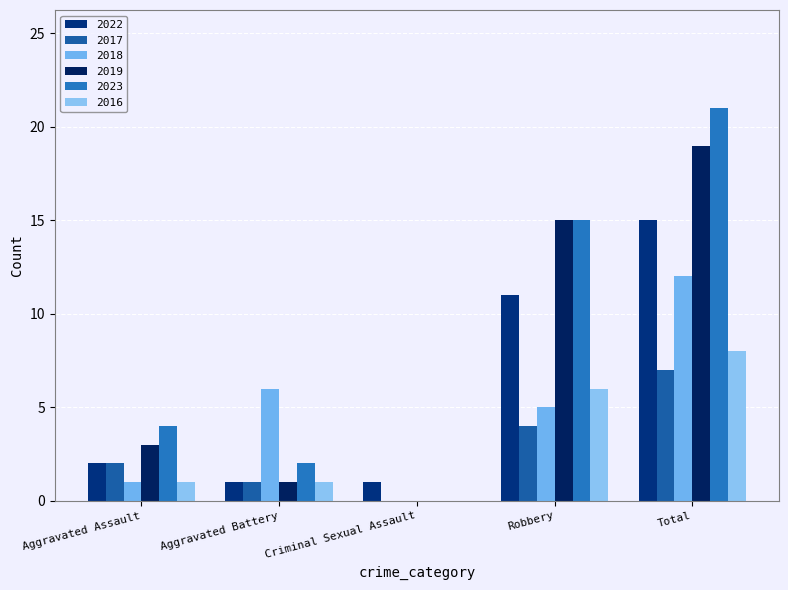

Which label corresponds to the largest value in the chart?

Total